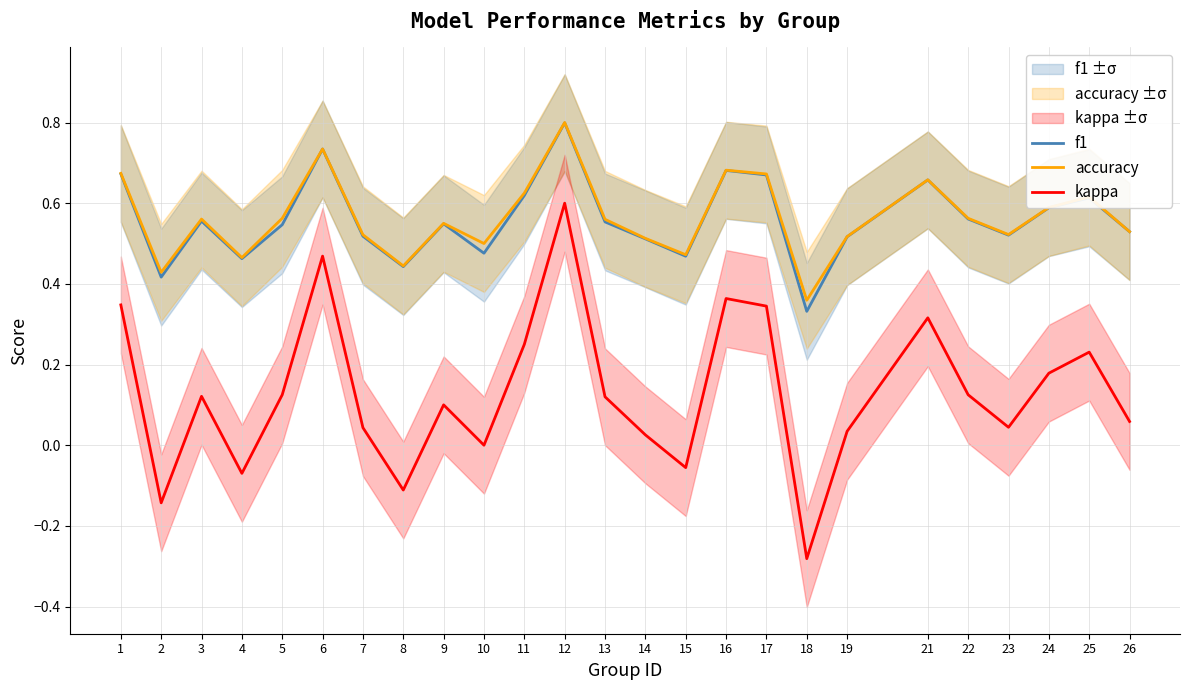

What is the total value across all series at 18?

0.4